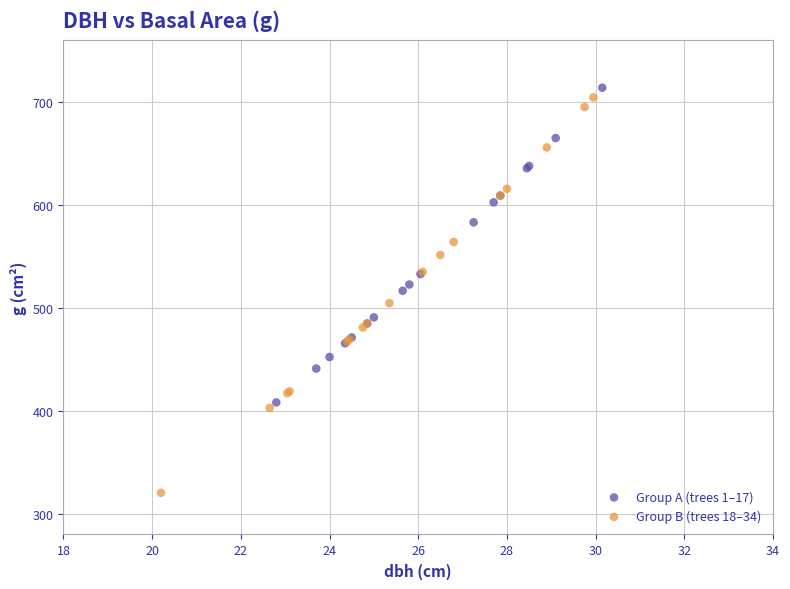

Which series reaches the minimum Y coordinate?

Group B (trees 18–34)